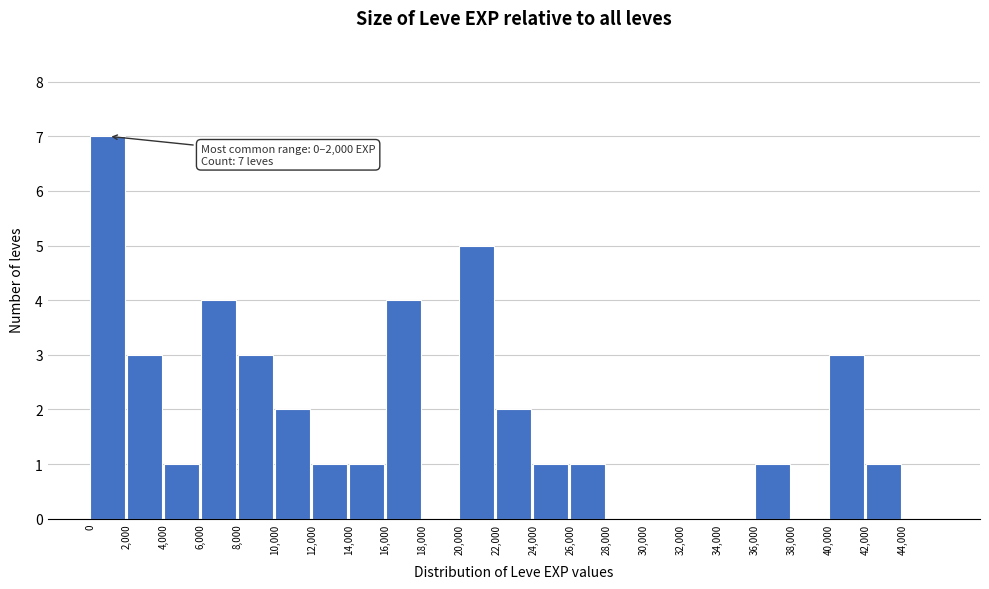

Over which range of the x-axis is the bar tallest?

0 to 2000